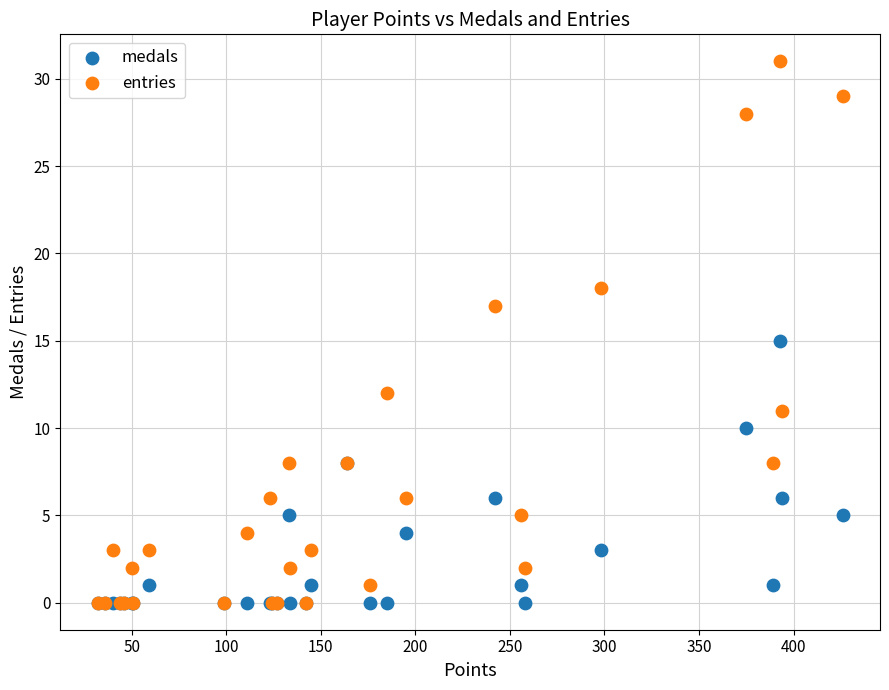

Which series contains the highest Y value?

entries